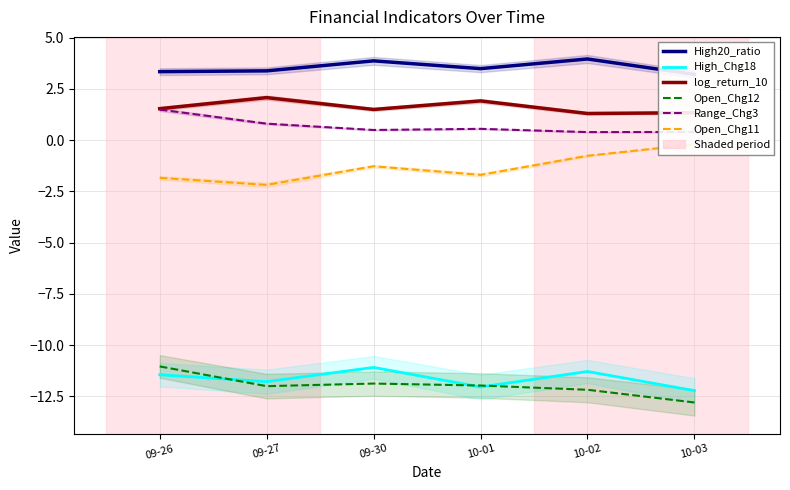

Reading right to left, list all the values displayed in this chart.

High20_ratio: 3.2	4.0	3.5	3.9	3.4	3.3
High_Chg18: -12.2	-11.3	-12.0	-11.1	-11.8	-11.5
log_return_10: 1.3	1.3	1.9	1.5	2.1	1.5
Open_Chg12: -12.8	-12.2	-12.0	-11.9	-12.0	-11.0
Range_Chg3: 0.4	0.4	0.5	0.5	0.8	1.5
Open_Chg11: -0.2	-0.8	-1.7	-1.3	-2.2	-1.8